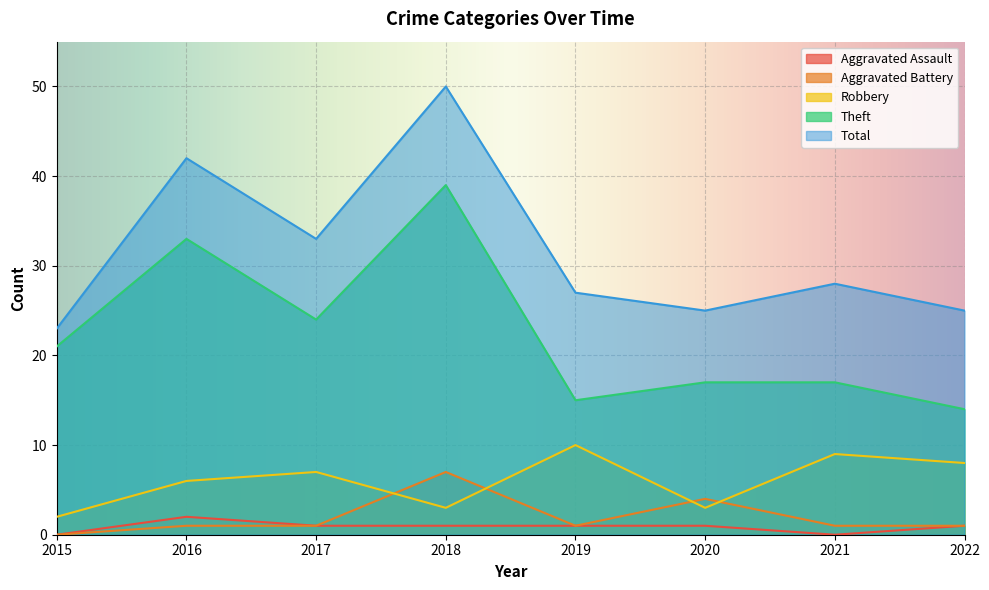

At which category is the sum across all series the highest?

2018